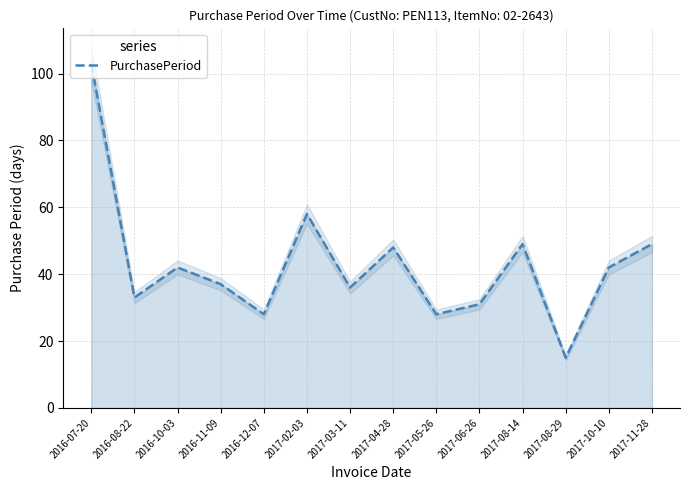

Rank the categories by value from highest to lowest.

2016-07-20, 2017-02-03, 2017-08-14, 2017-11-28, 2017-04-28, 2016-10-03, 2017-10-10, 2016-11-09, 2017-03-11, 2016-08-22, 2017-06-26, 2016-12-07, 2017-05-26, 2017-08-29